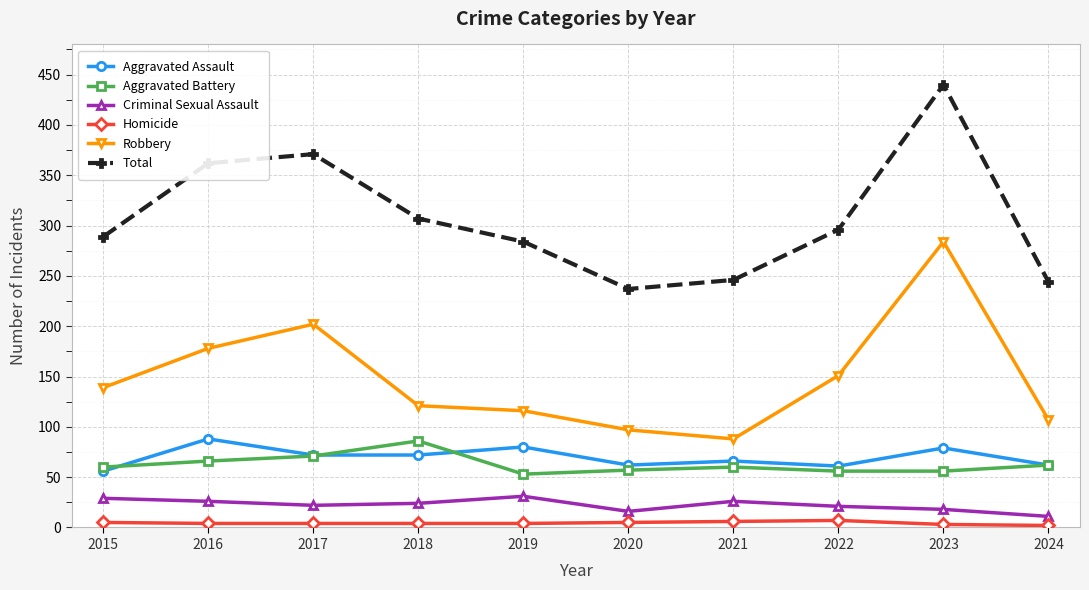

At 2016, list the series in order from smallest to largest.

Homicide, Criminal Sexual Assault, Aggravated Battery, Aggravated Assault, Robbery, Total